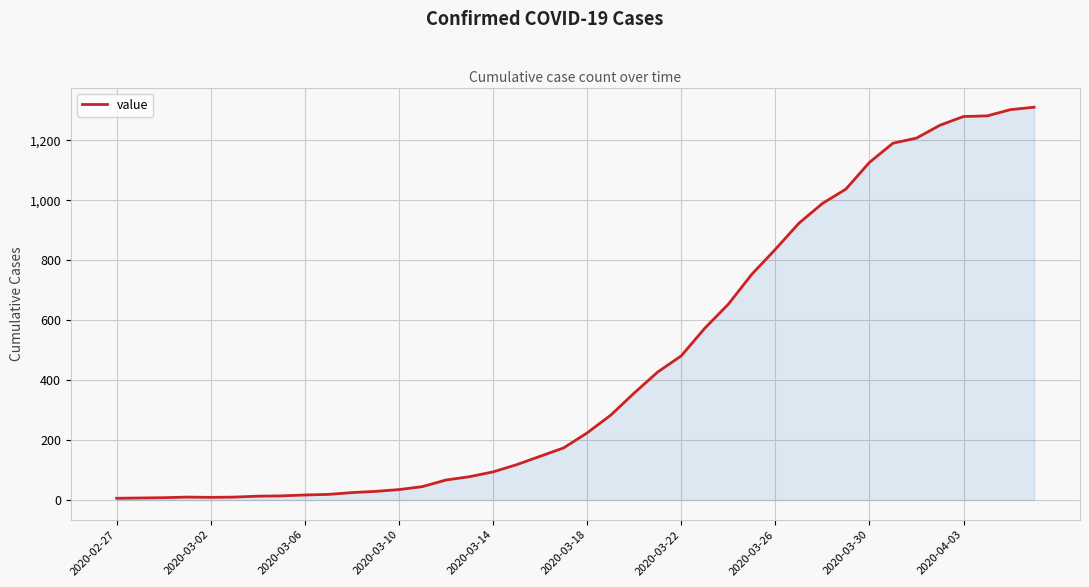

How many lines are shown in the chart?

1